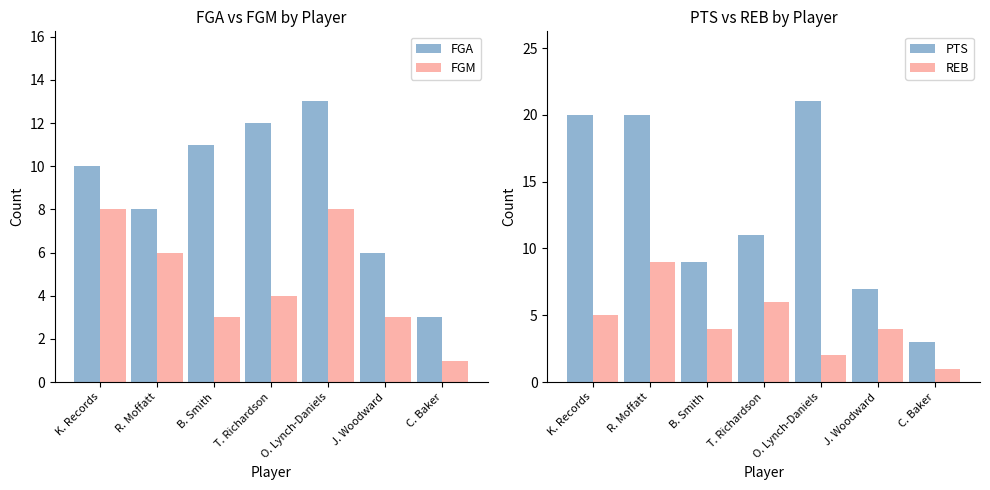

List the labels in order of FGA value, smallest first.

C. Baker, J. Woodward, R. Moffatt, K. Records, B. Smith, T. Richardson, O. Lynch-Daniels